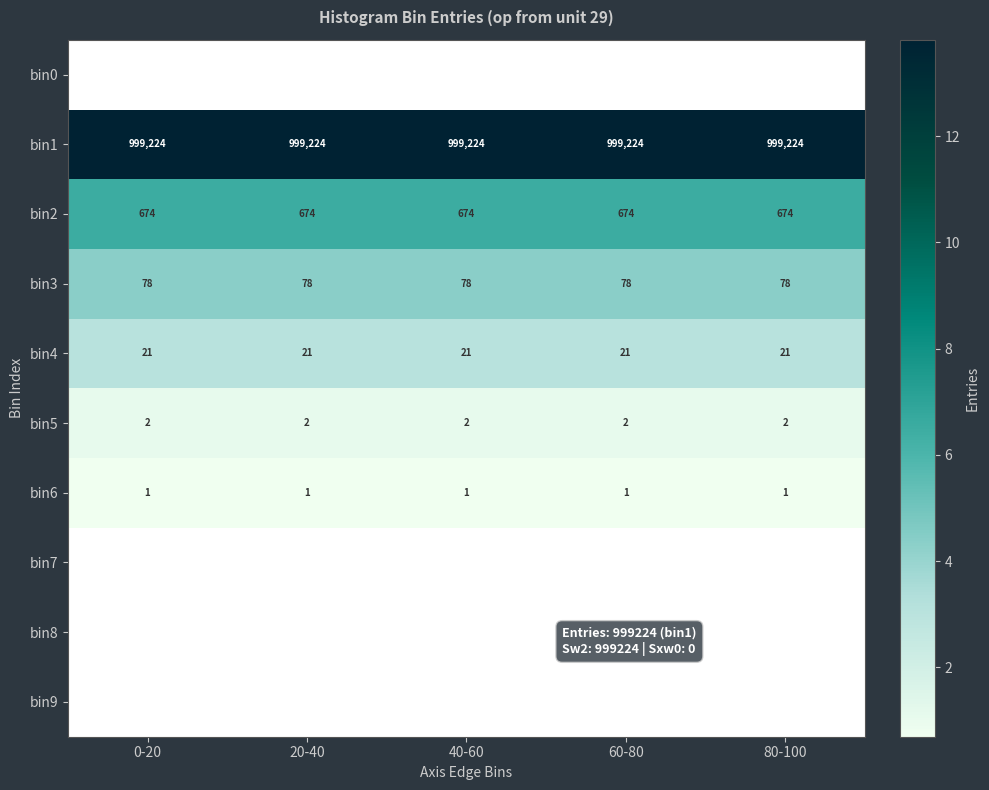

Is the value of bin3 at 60-80 greater than the value of bin2 at 80-100?

No